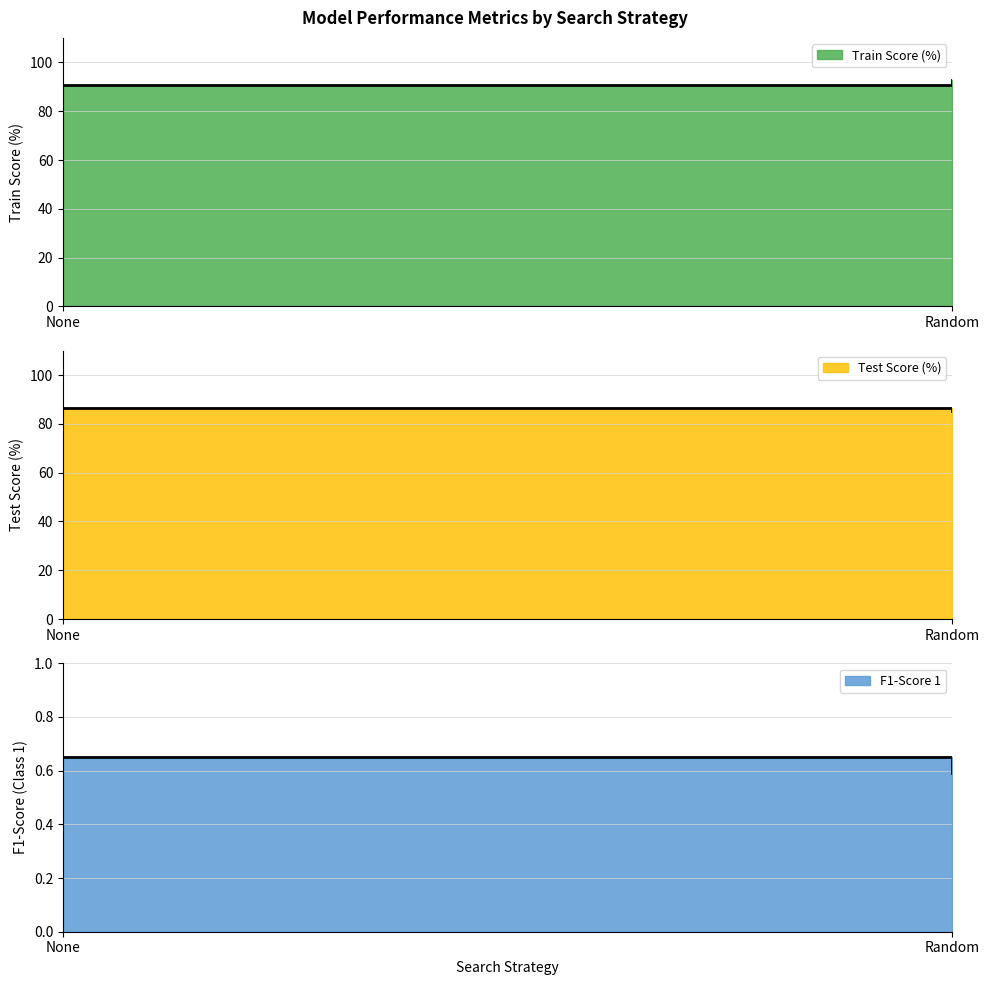

What is the difference between the F1-Score 1 values at Random and None?

0.1